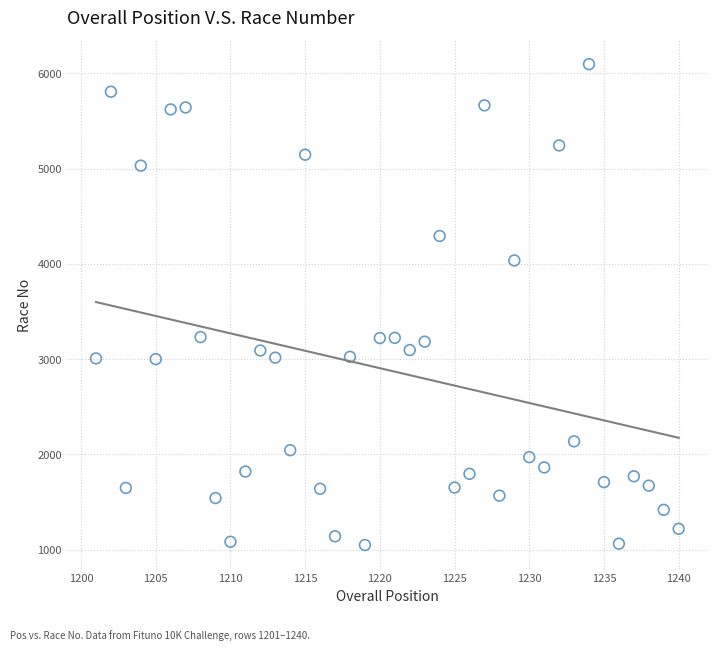

What is the range of X values (max minus min)?

39